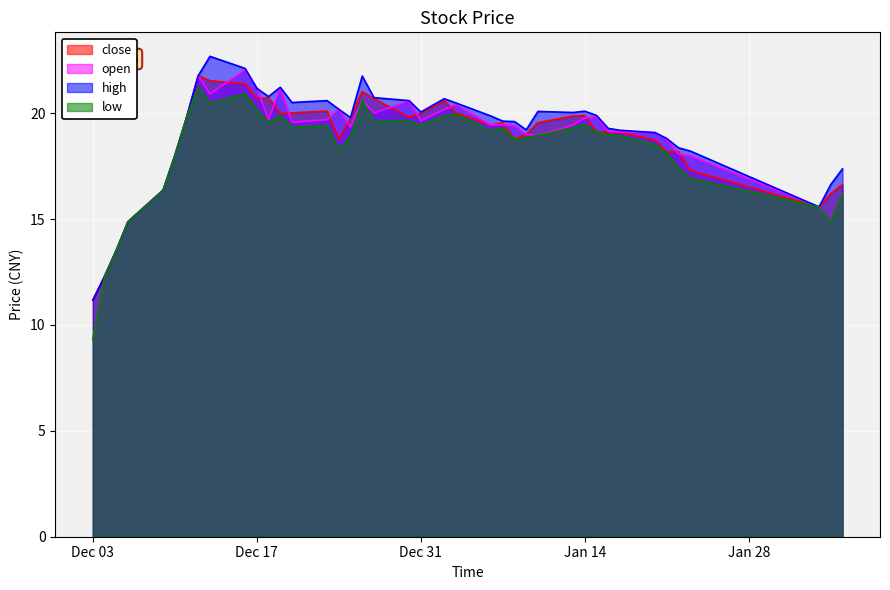

Count the number of data series in this chart.

4